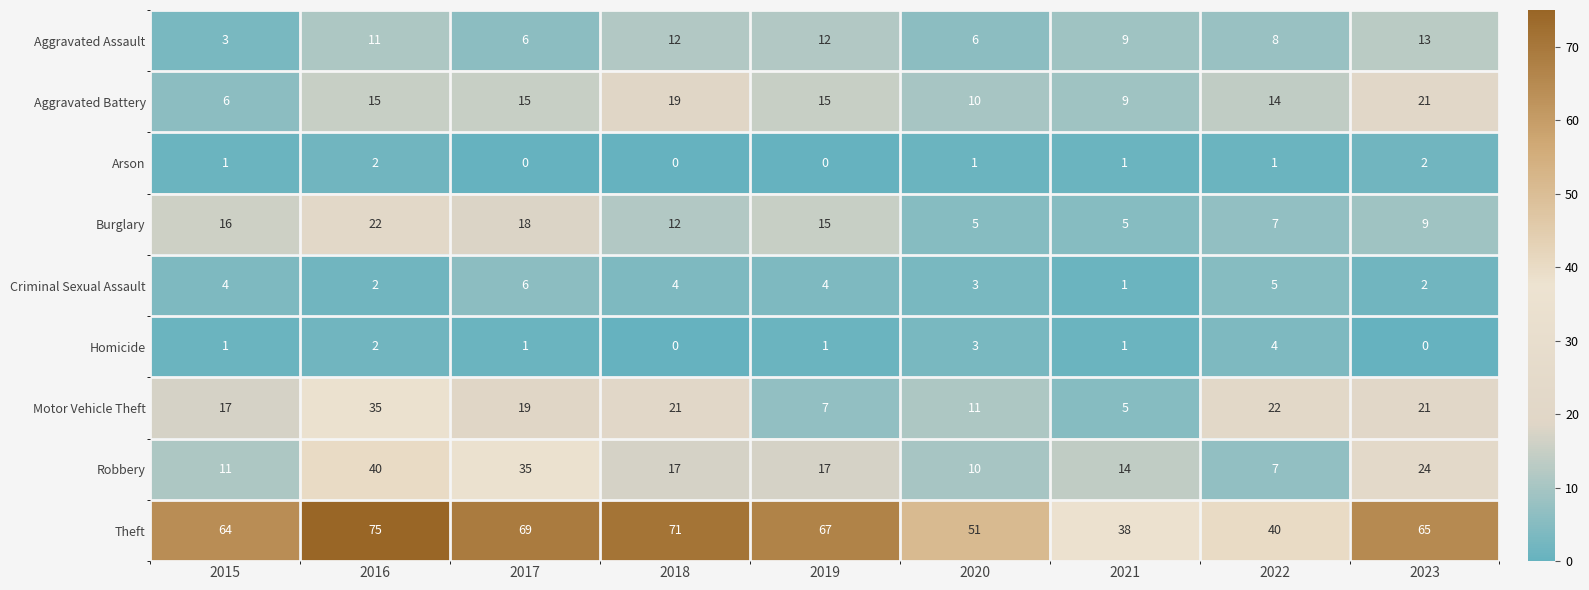

The value of Homicide at 2015 is 2. True or false?

False